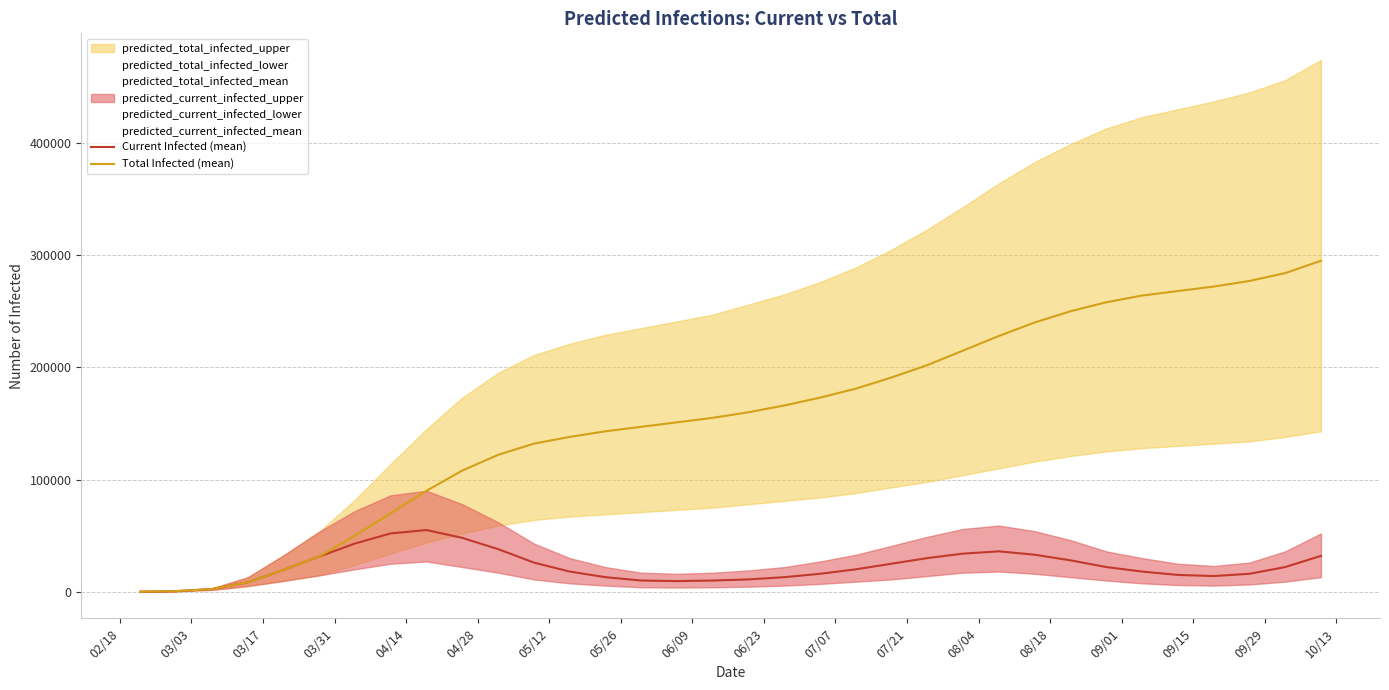

How many data points in Current Infected (mean) are less than 20000?

17